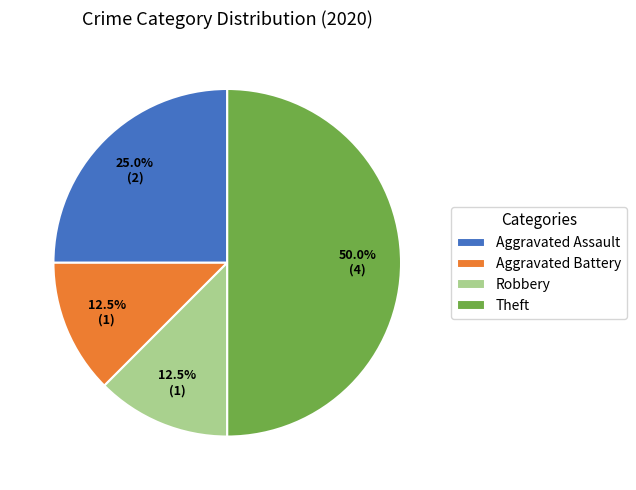

Combined, do Aggravated Assault and Robbery account for over 50%?

No